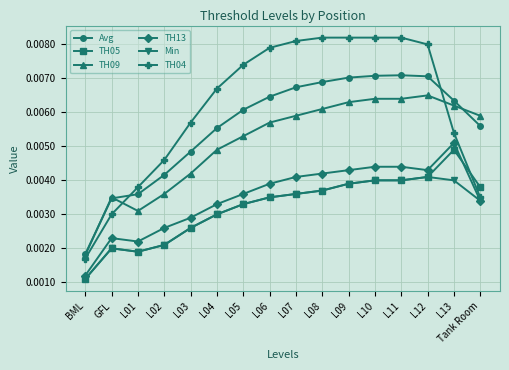

Between L09 and L13, which series saw the biggest shift?

TH04